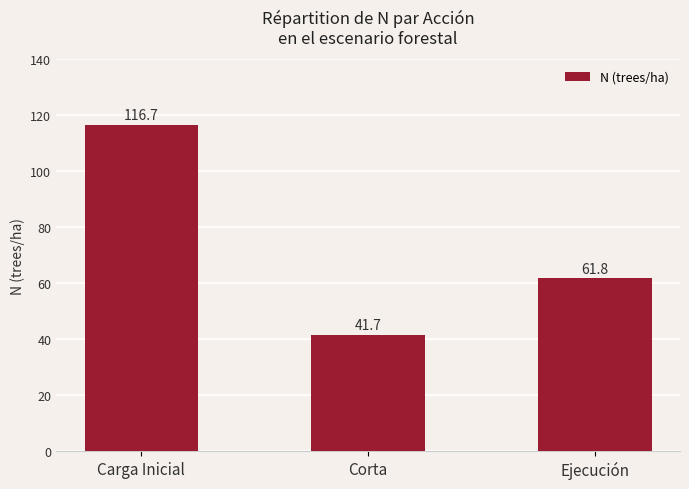

Which category has the lowest value across all series?

Corta